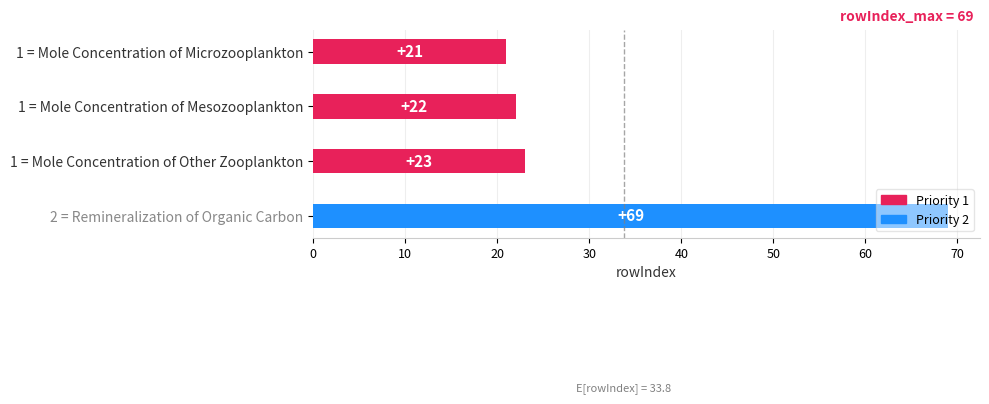

Rank the categories by value from lowest to highest.

1 = Mole Concentration of Microzooplankton, 1 = Mole Concentration of Mesozooplankton, 1 = Mole Concentration of Other Zooplankton, 2 = Remineralization of Organic Carbon